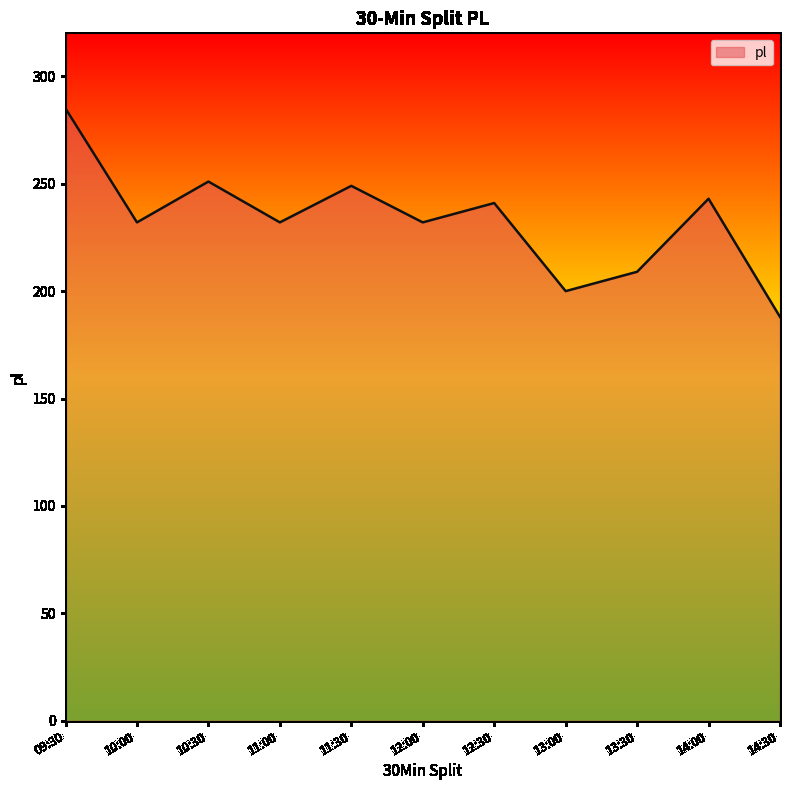

Which category has the highest value across all series?

09:30